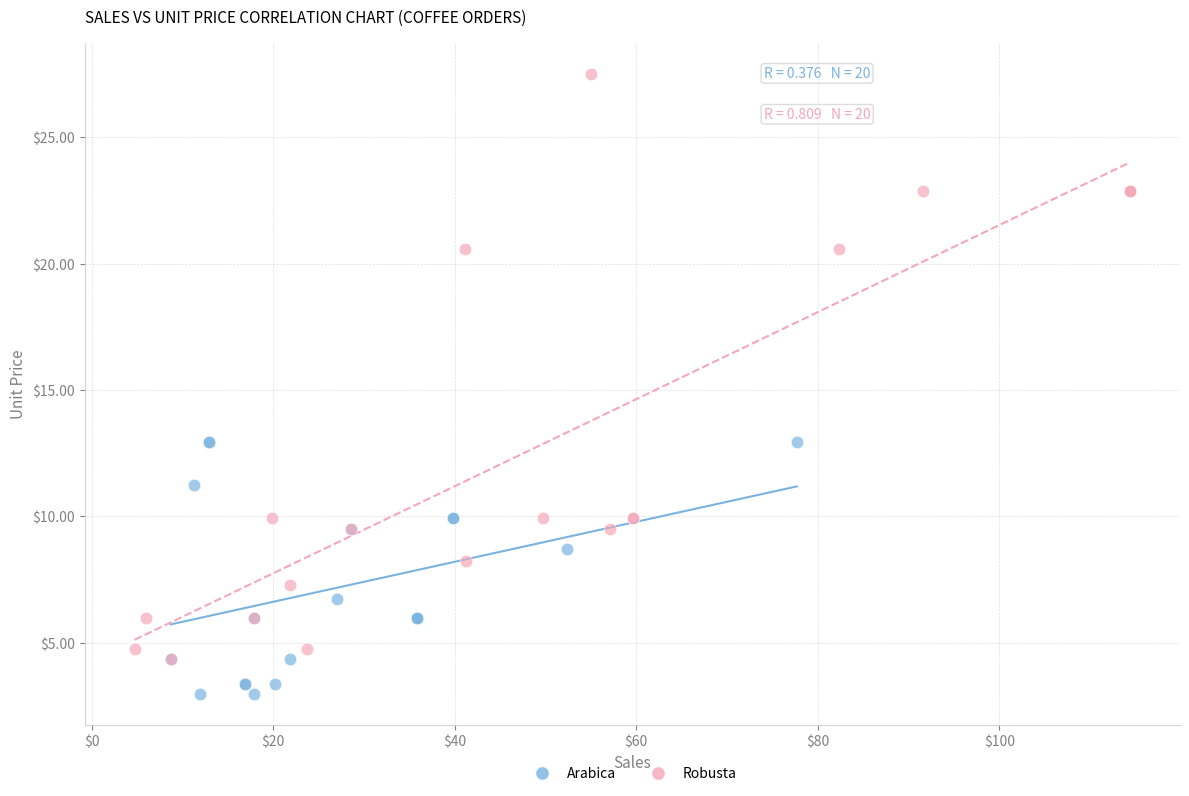

Which series contains the lowest Y value?

Arabica